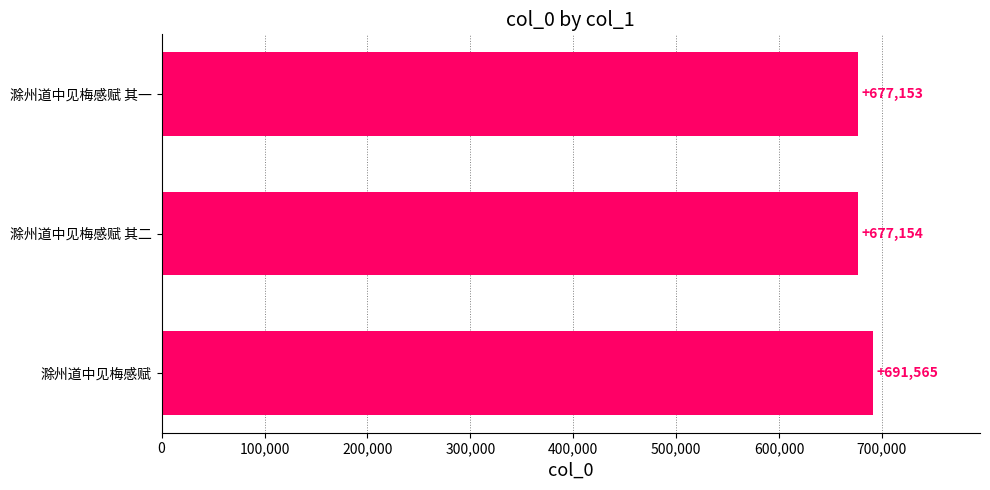

How many values are below 677154?

1